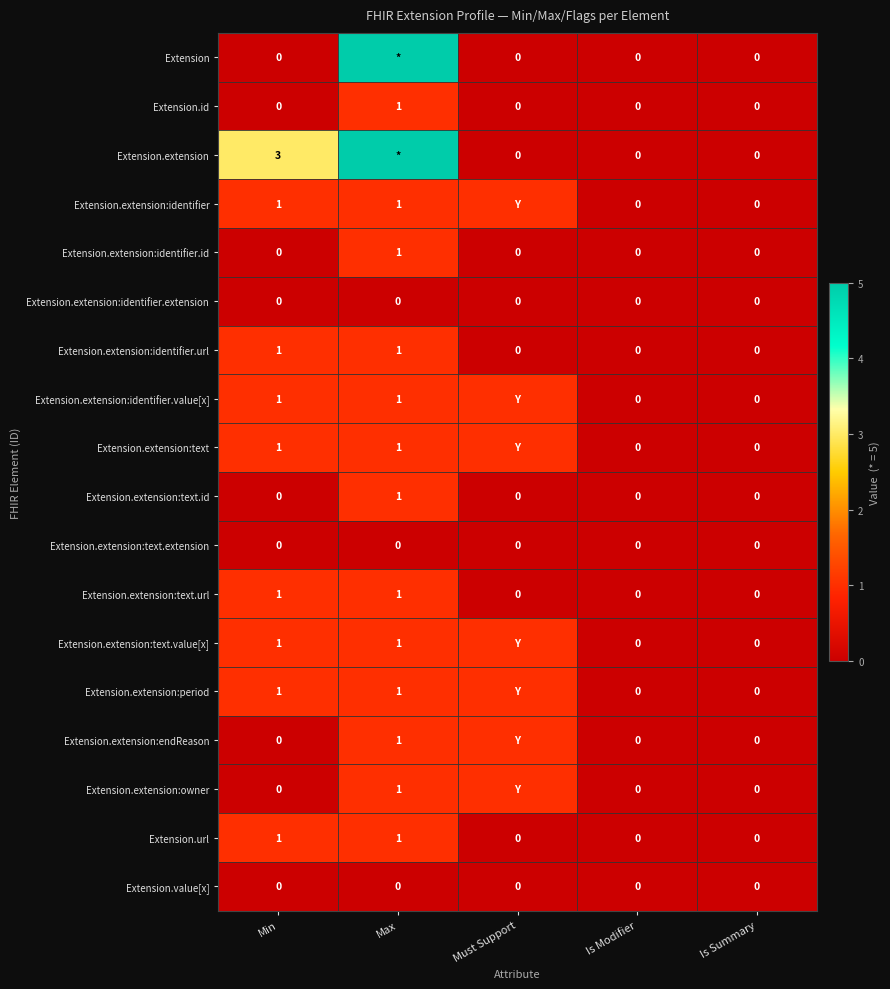

Count the Extension.url values in the range 0 to 1.

5